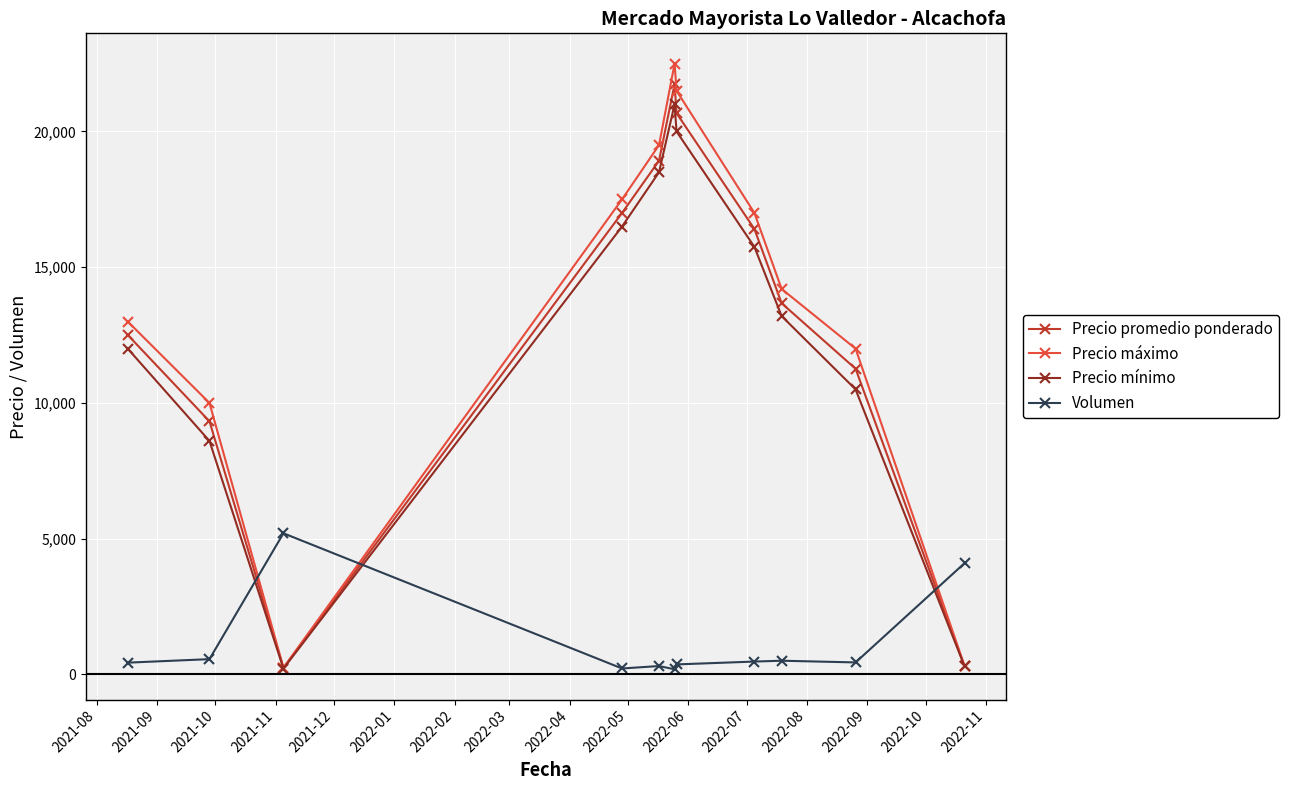

How many intersections are there between Volumen and Precio máximo?

3